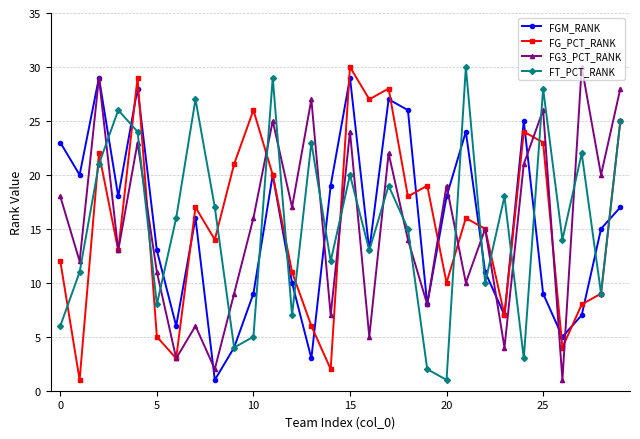

How many lines are shown in the chart?

4